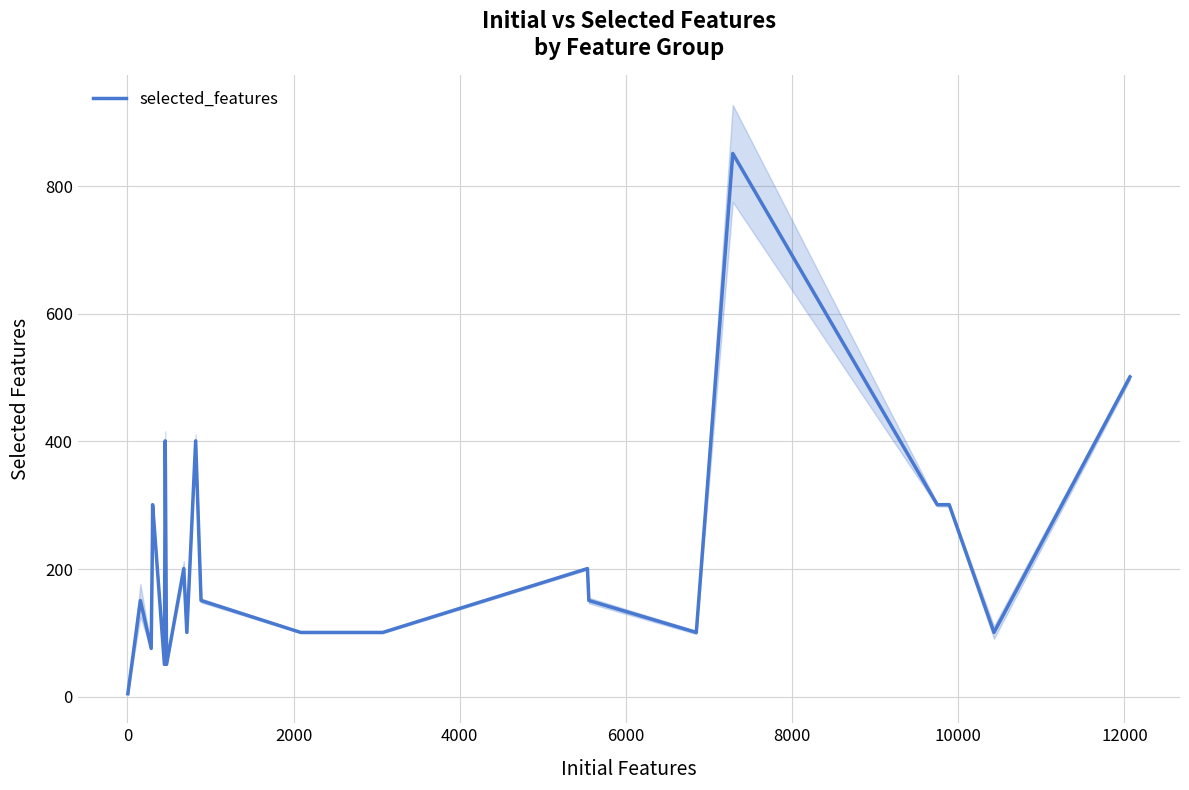

What is the highest value of the selected_features series?

851